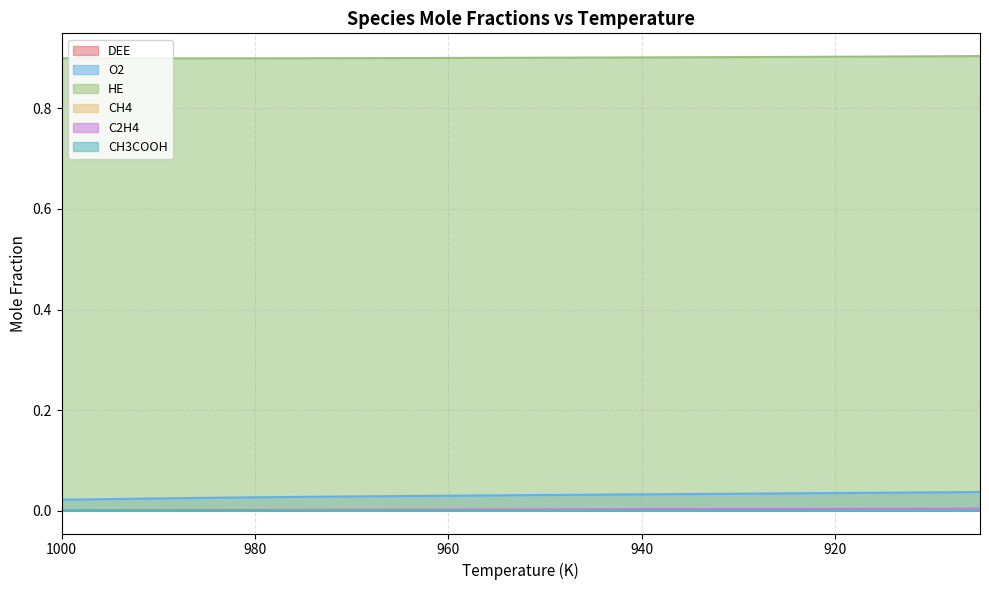

Count the number of categories in the chart.

20